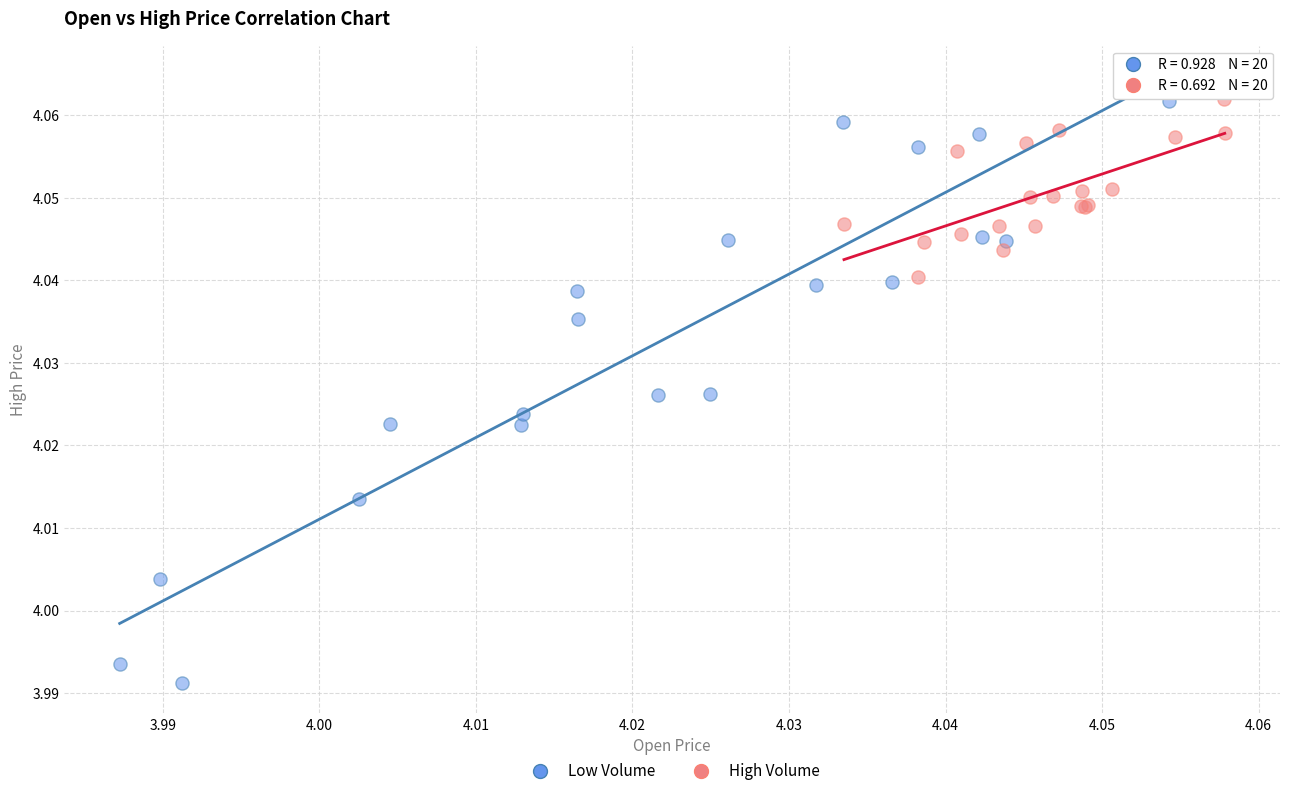

Which series has the largest Y range (max minus min)?

Low Volume